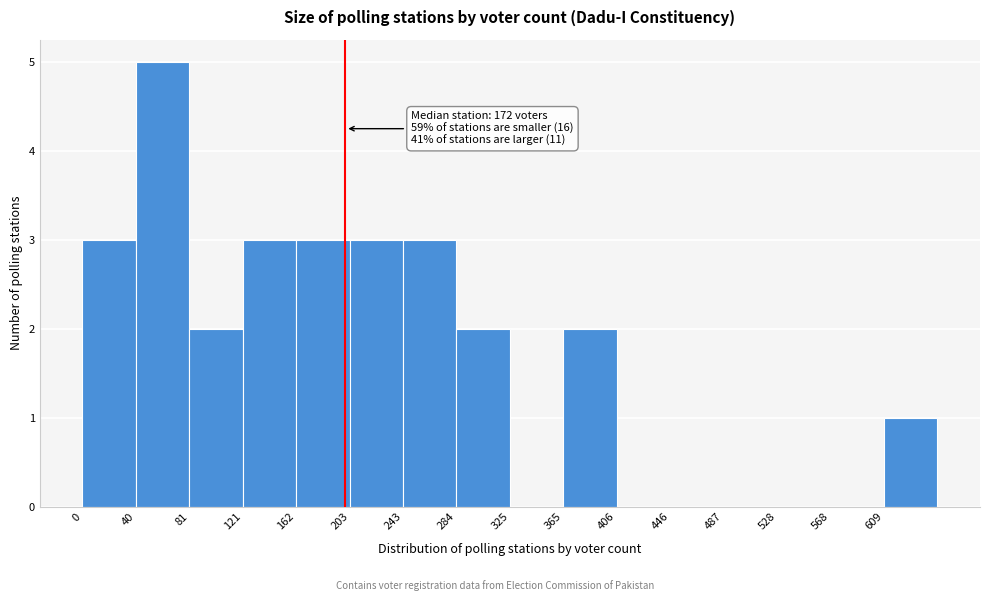

Over which range of the x-axis is the bar tallest?

40 to 80